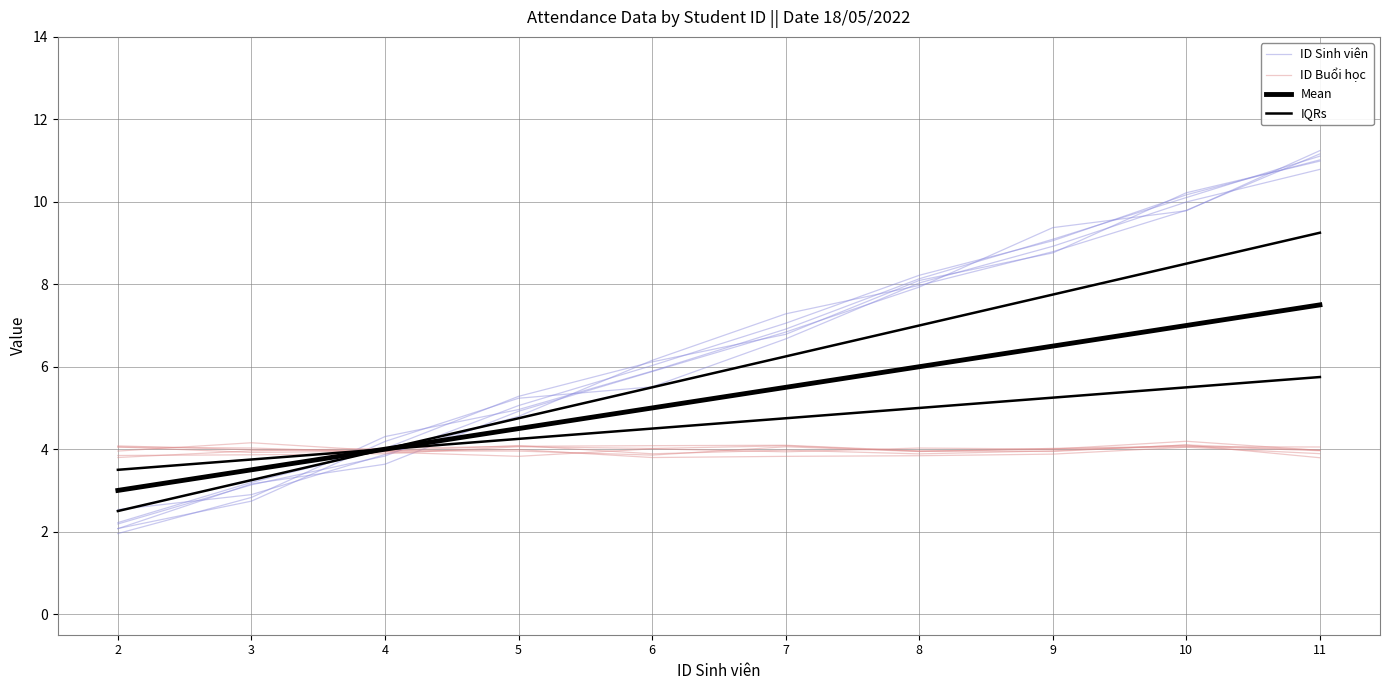

Rank the categories by IQRs value from highest to lowest.

11, 10, 9, 8, 7, 6, 5, 4, 3, 2